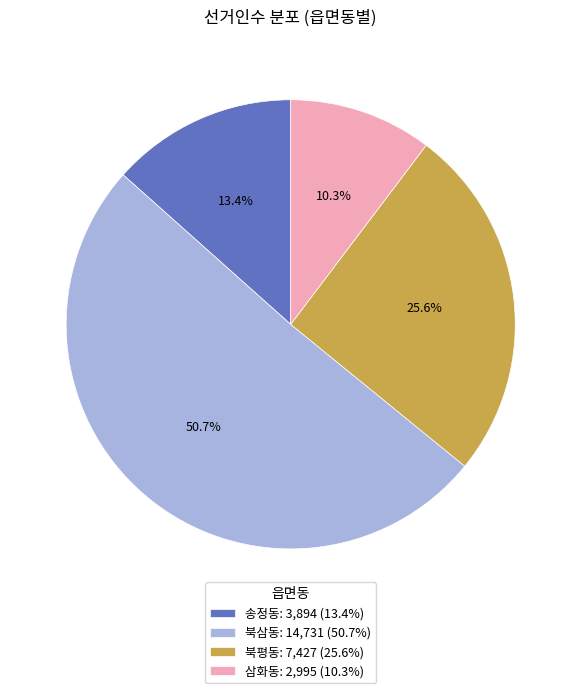

To the nearest percent, what is the difference between the 송정동 and 삼화동 slice percentages?

3%